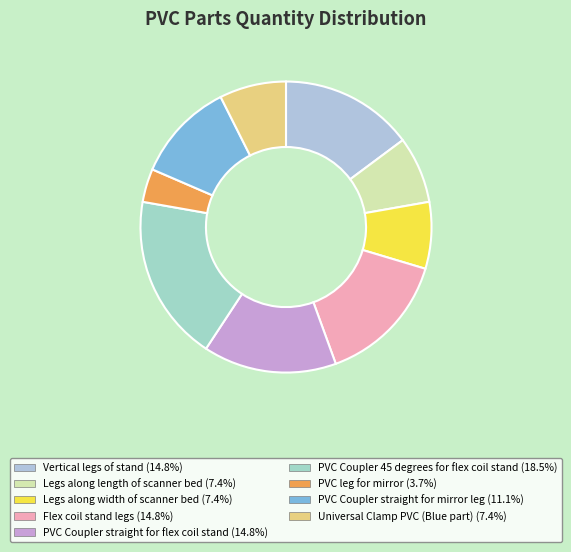

What percentage is the PVC Coupler 45 degrees for flex coil stand slice, to the nearest percent?

19%